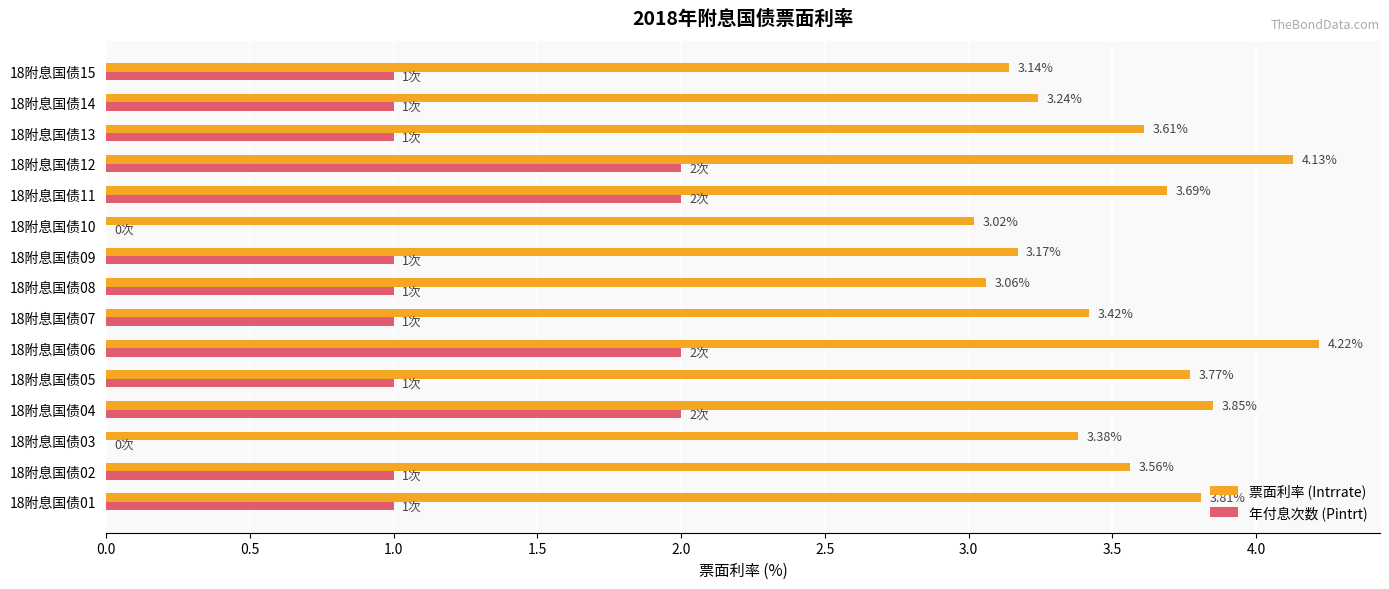

Which series changed the most between 18附息国债06 and 18附息国债13?

年付息次数 (Pintrt)